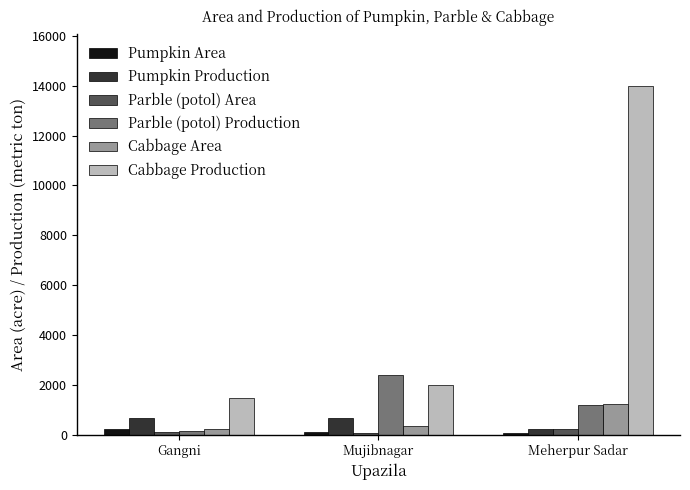

How many categories are shown in the chart?

3